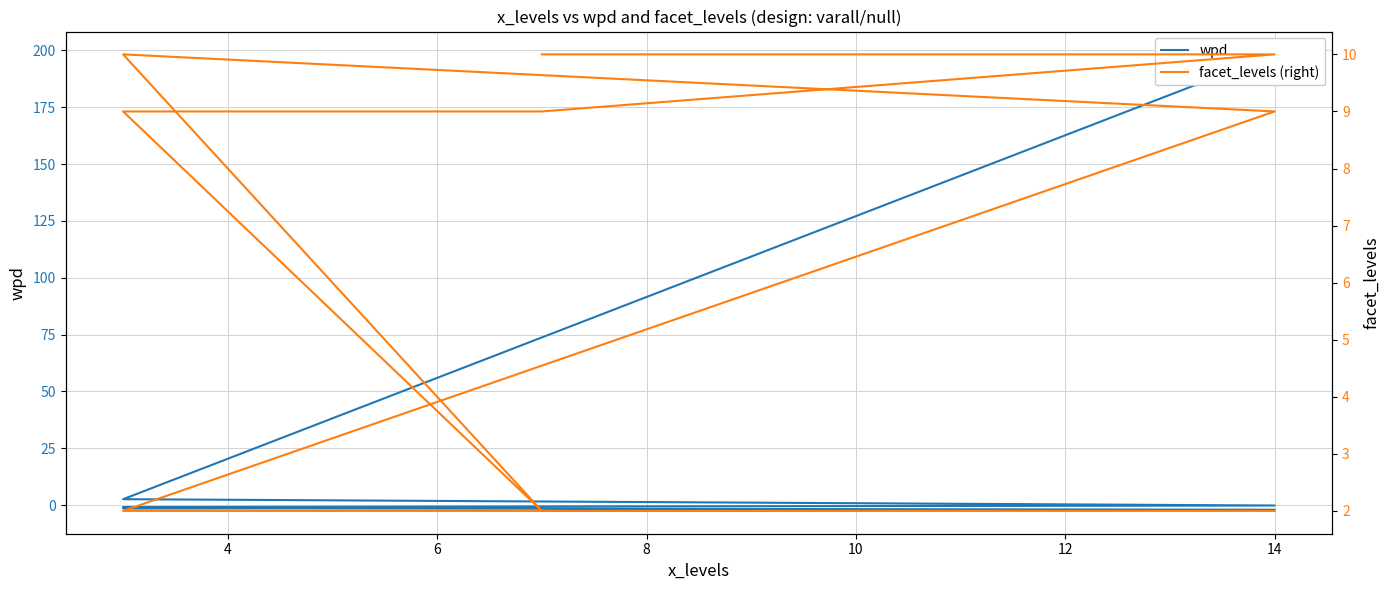

What is the minimum value for facet_levels (right)?

2.0